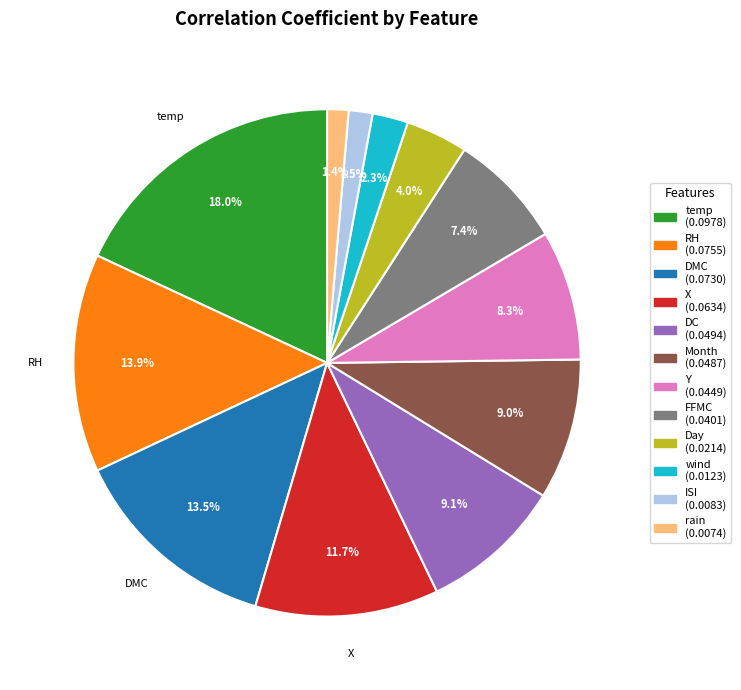

What is the largest slice in the pie chart?

temp